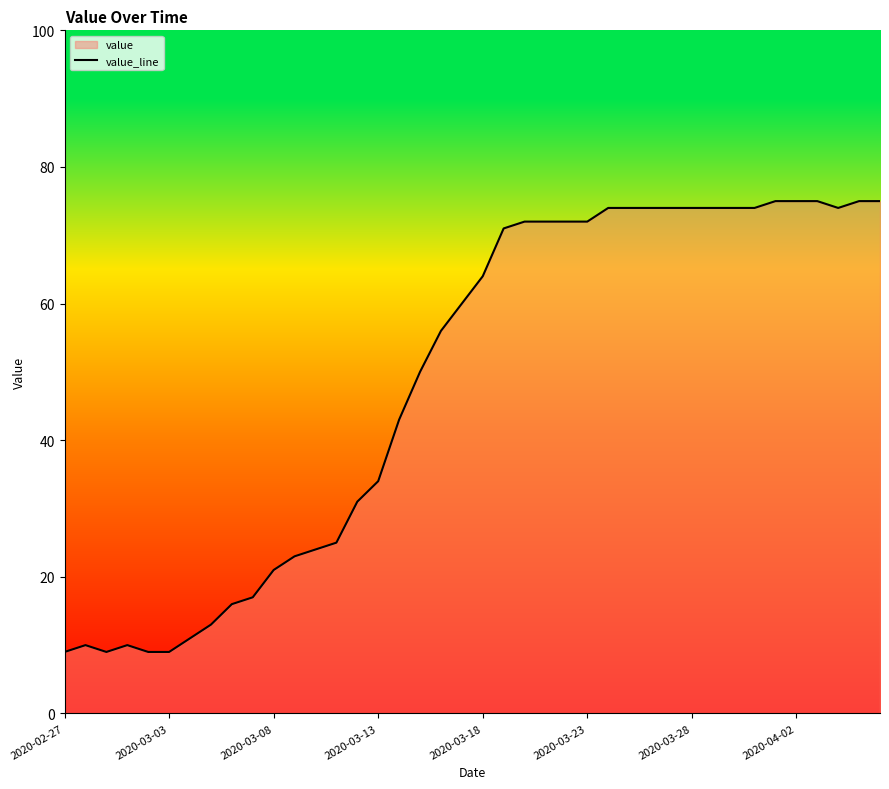

What is the value of the 29th point from the left?

74